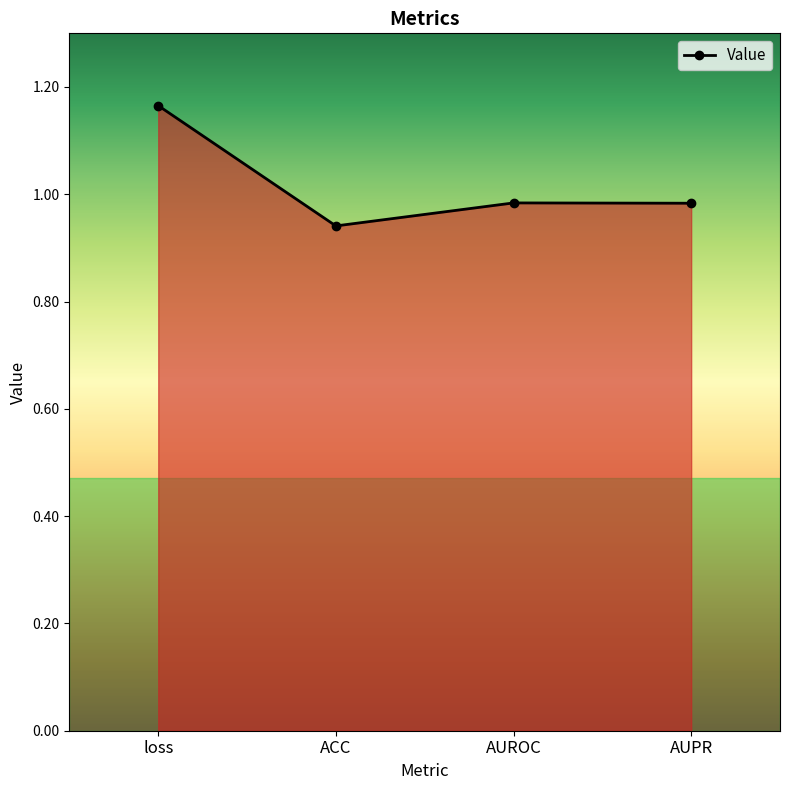

True or false: the data shows 2.0 at loss.

False